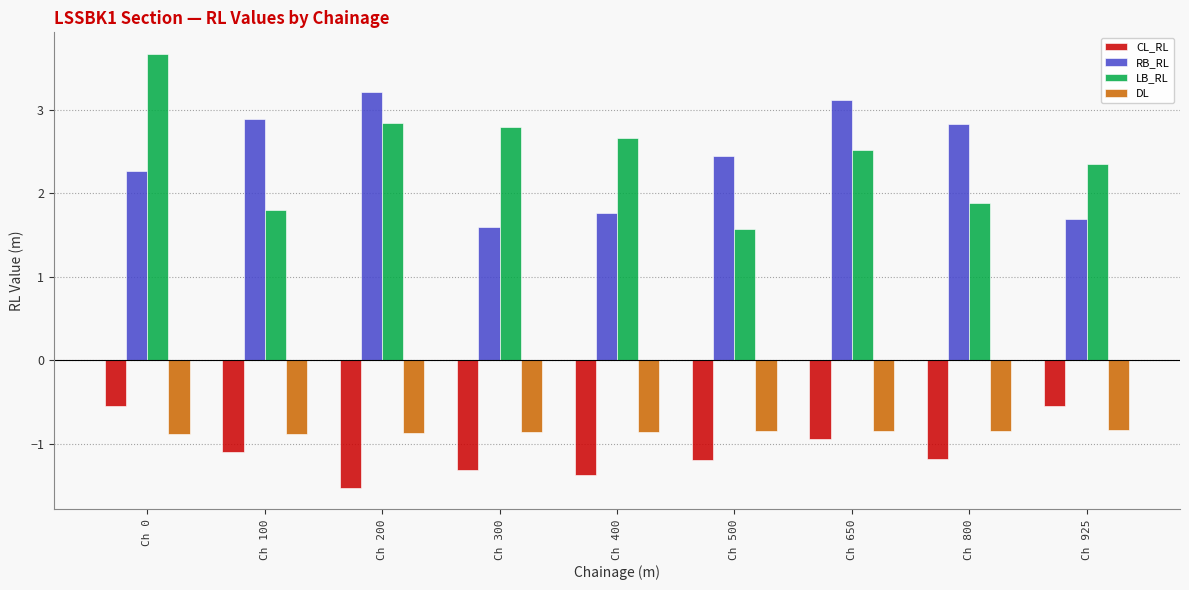

Are the bars horizontal?

No